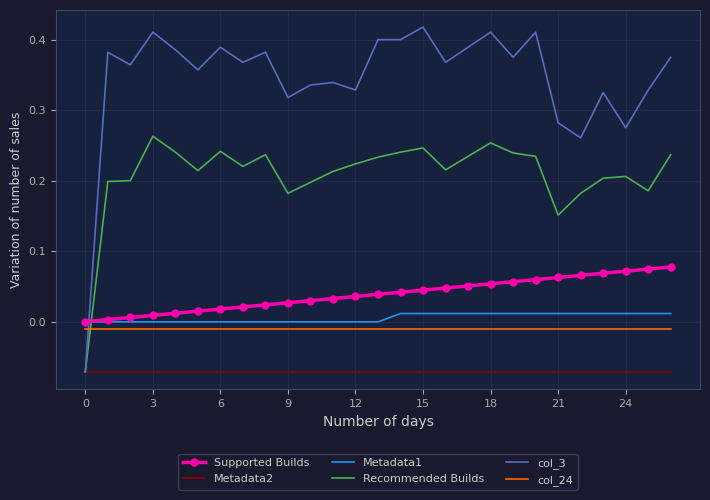

True or false: col_24 and Recommended Builds intersect in this chart.

True